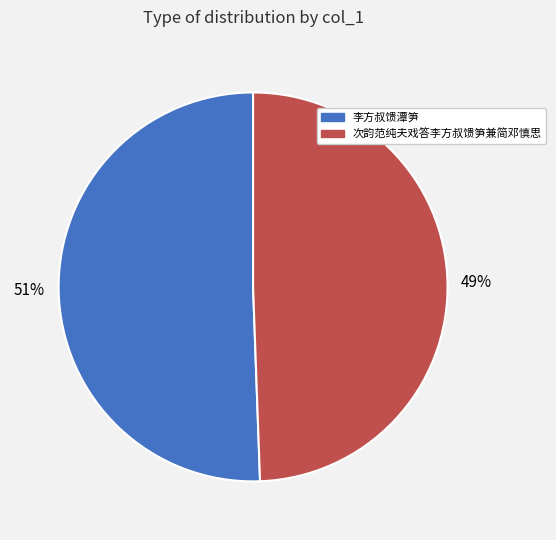

Which slice is the largest?

李方叔馈潭笋